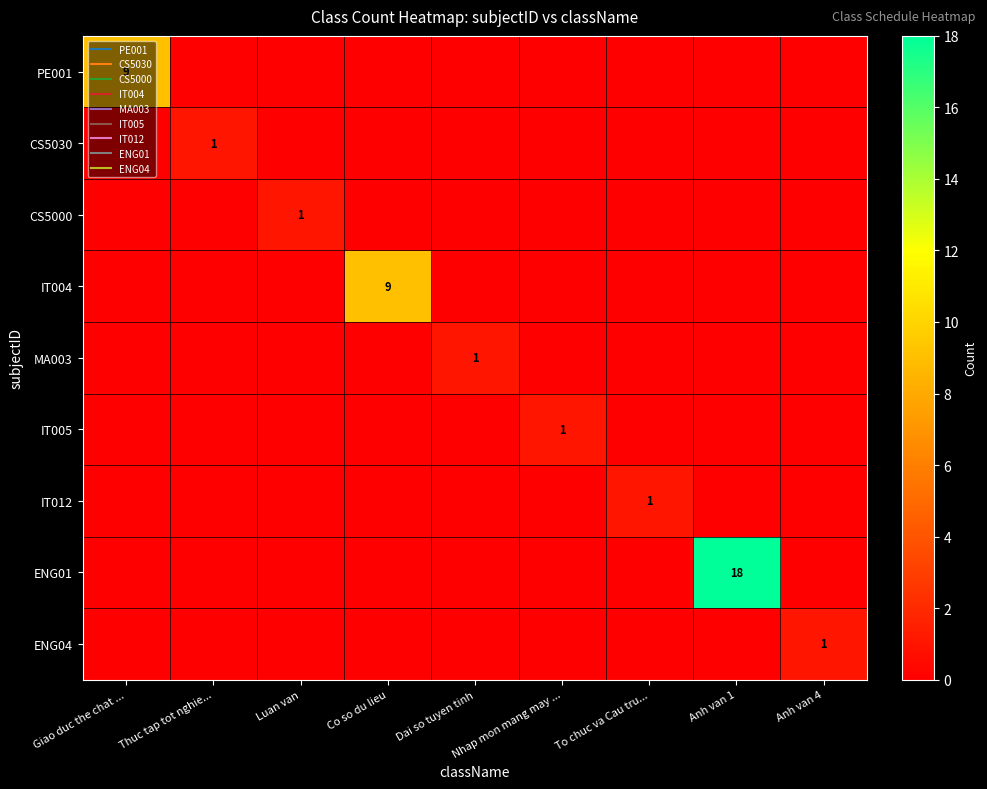

At which label is CS5000 closest to 0?

Giao duc the chat ...